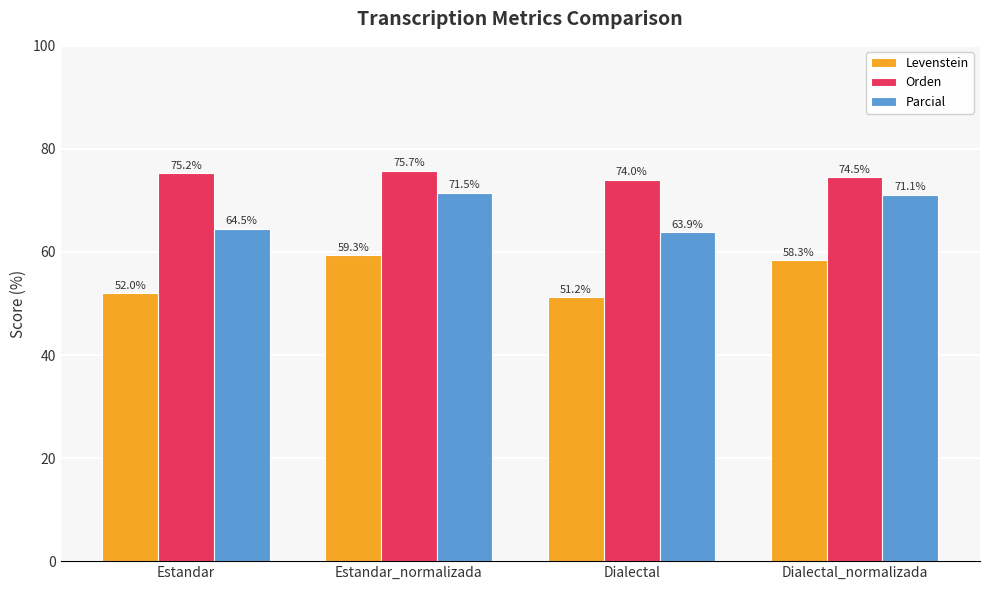

Which label corresponds to the largest value in the chart?

Estandar_normalizada